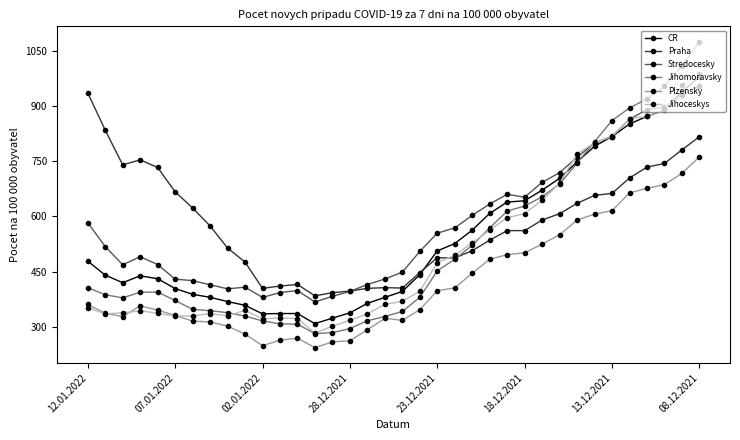

What is the maximum value for Praha?

936.6